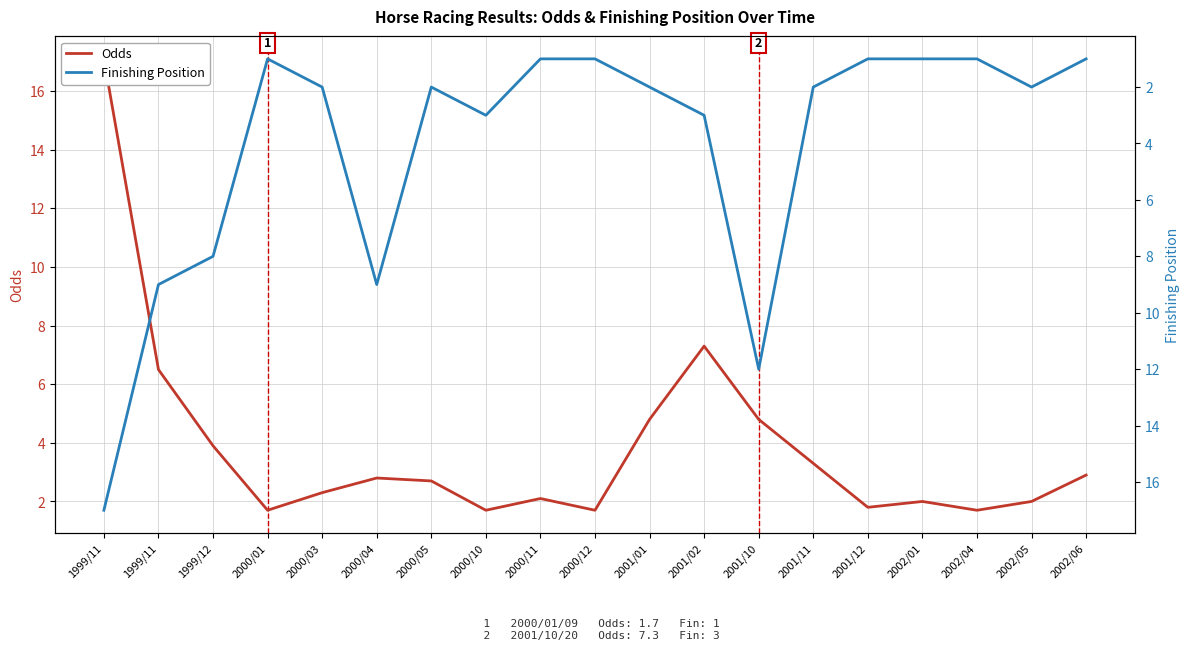

Which series ends up on top after the final intersection of Finishing Position and Odds?

Odds